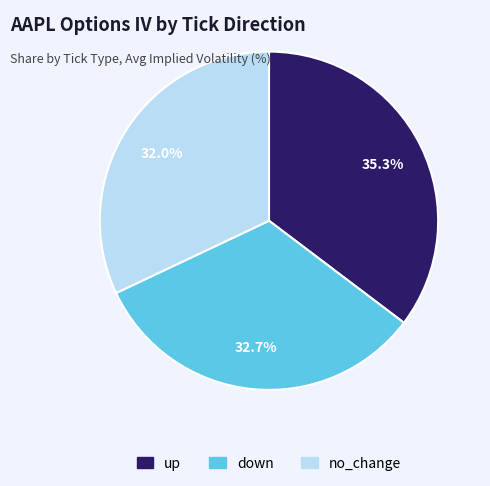

Which slice is the largest?

up